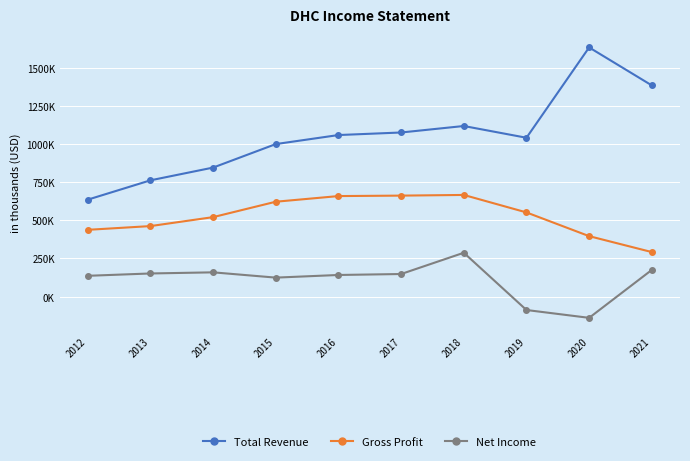

The value of Total Revenue at 2018 is 1117200. True or false?

True